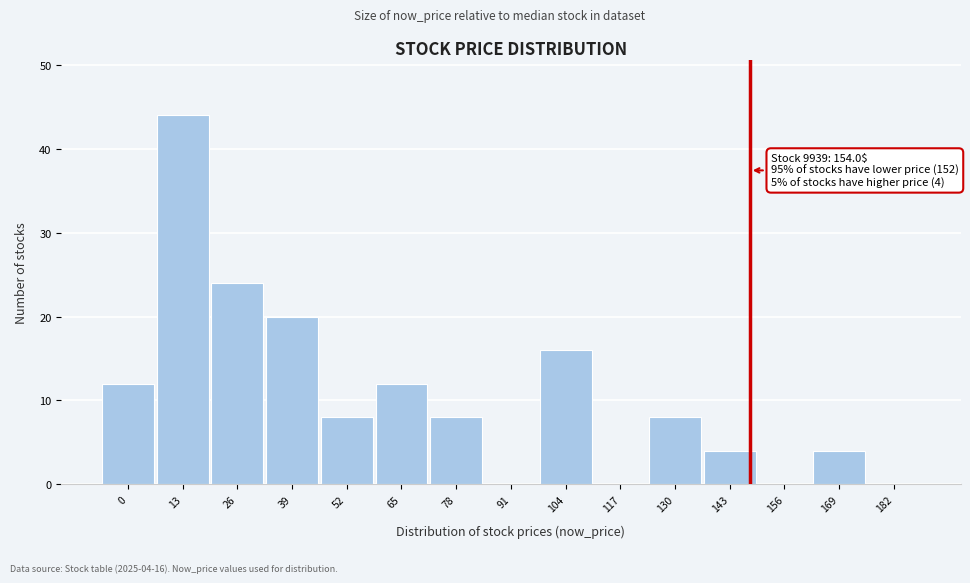

Reading right to left, extract all data points from this chart.

182=0	169=4	156=0	143=4	130=8	117=0	104=16	91=0	78=8	65=12	52=8	39=20	26=24	13=44	0=12